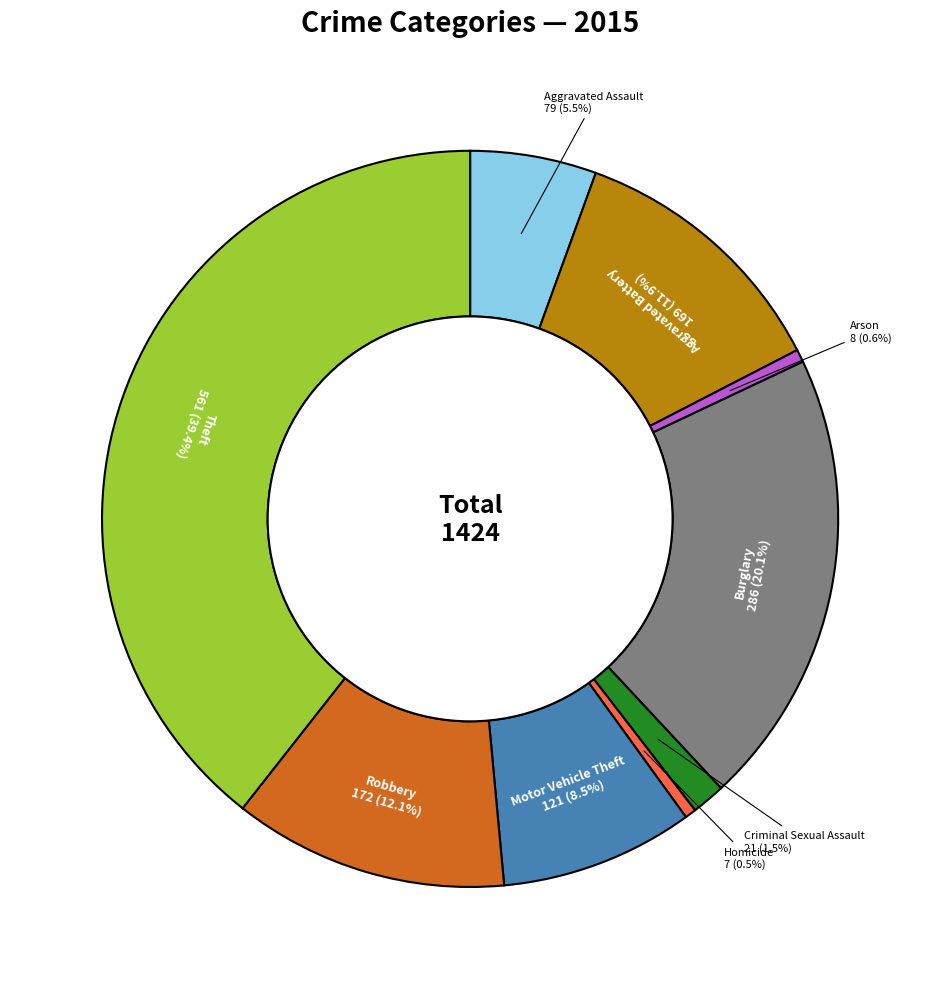

Is there a majority slice in this chart?

No